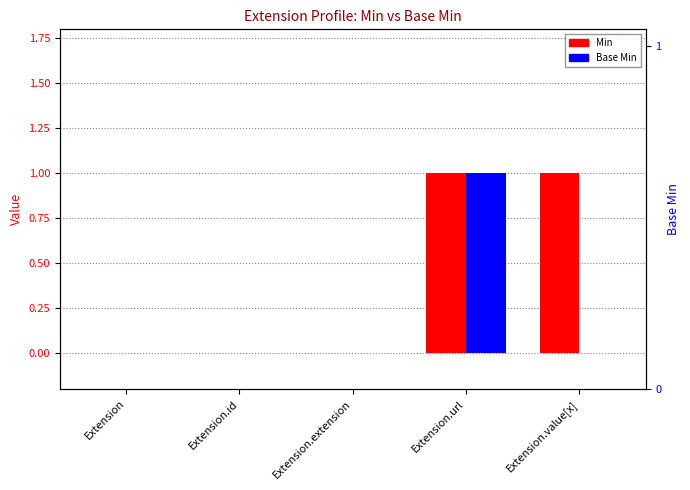

Rank the series at Extension.value[x] from highest to lowest value.

Min, Base Min